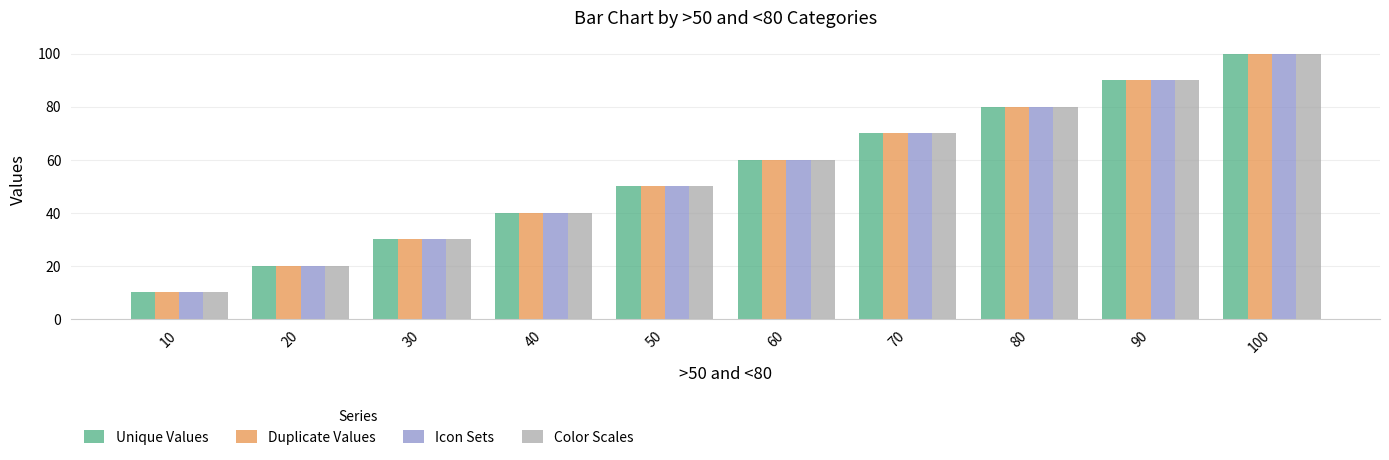

How many categories are shown in the chart?

10